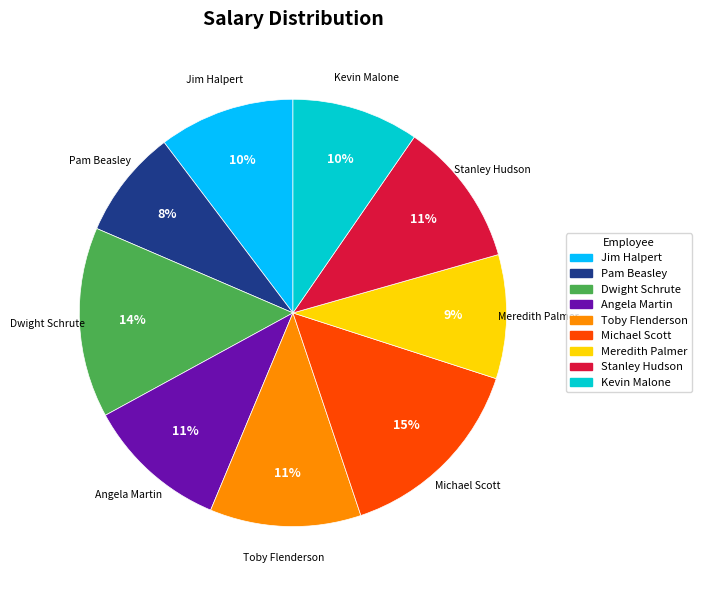

How many slices are in this pie chart?

9